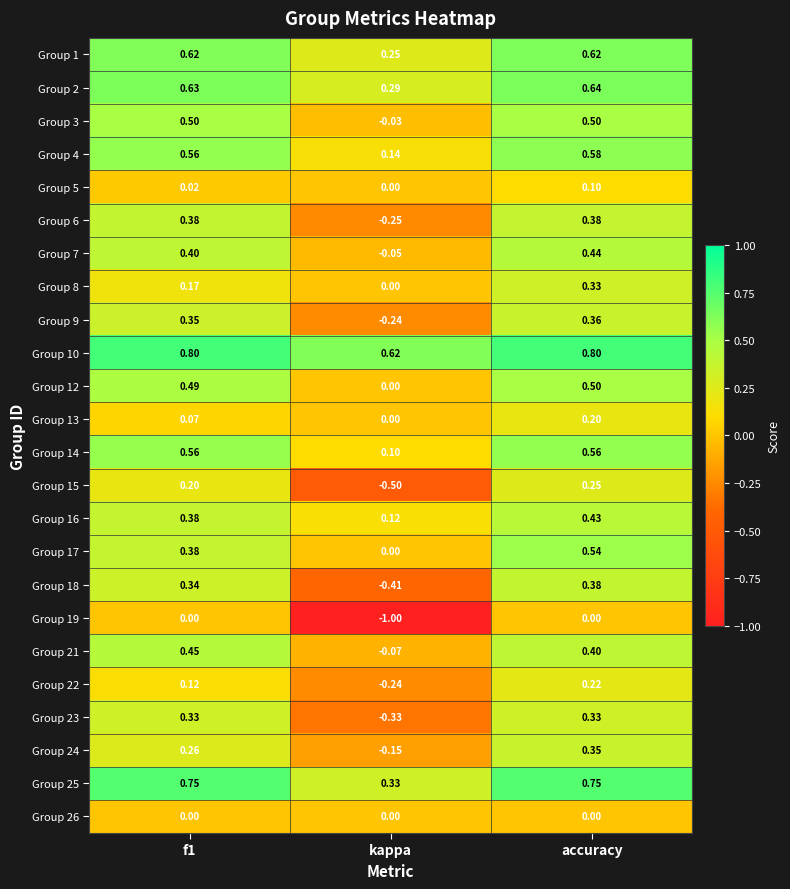

Between kappa and accuracy, which series saw the biggest shift?

Group 19